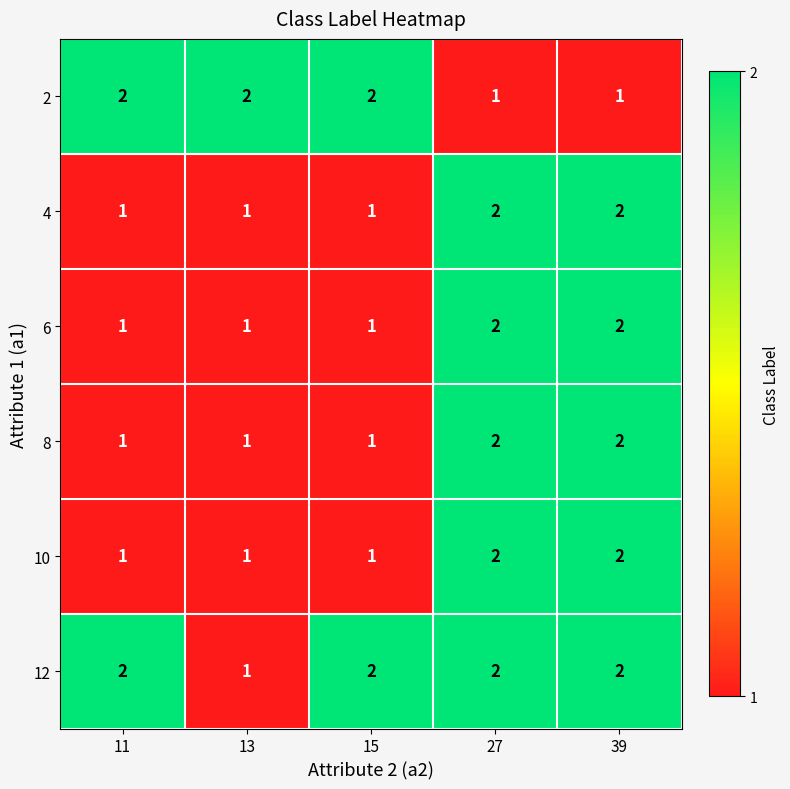

Where is 12 nearest to the value 1?

13